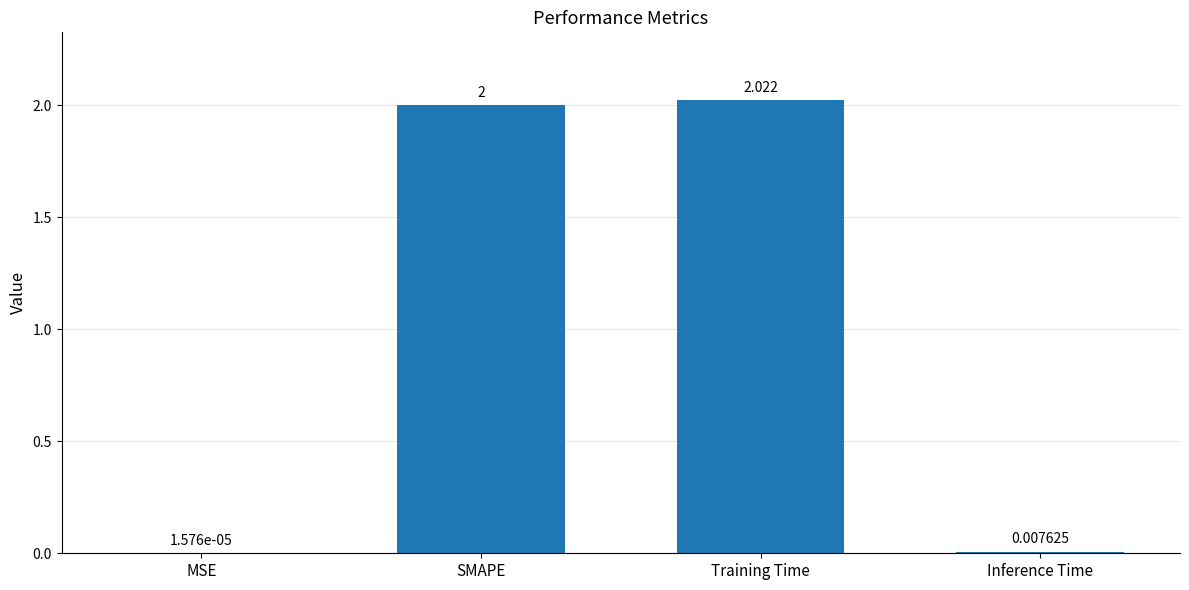

What is the change in value from SMAPE to Inference Time?

-2.0